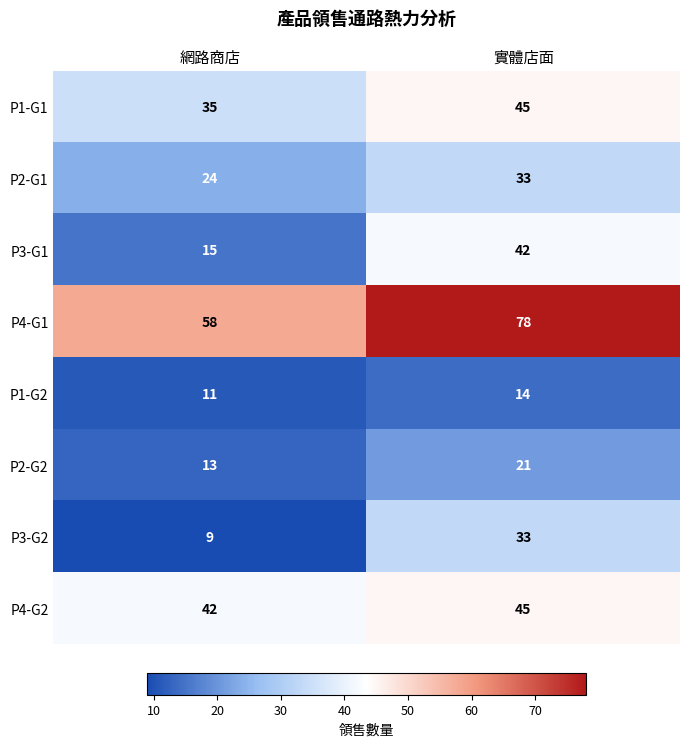

Rank the categories by P1-G2 value from highest to lowest.

實體店面, 網路商店